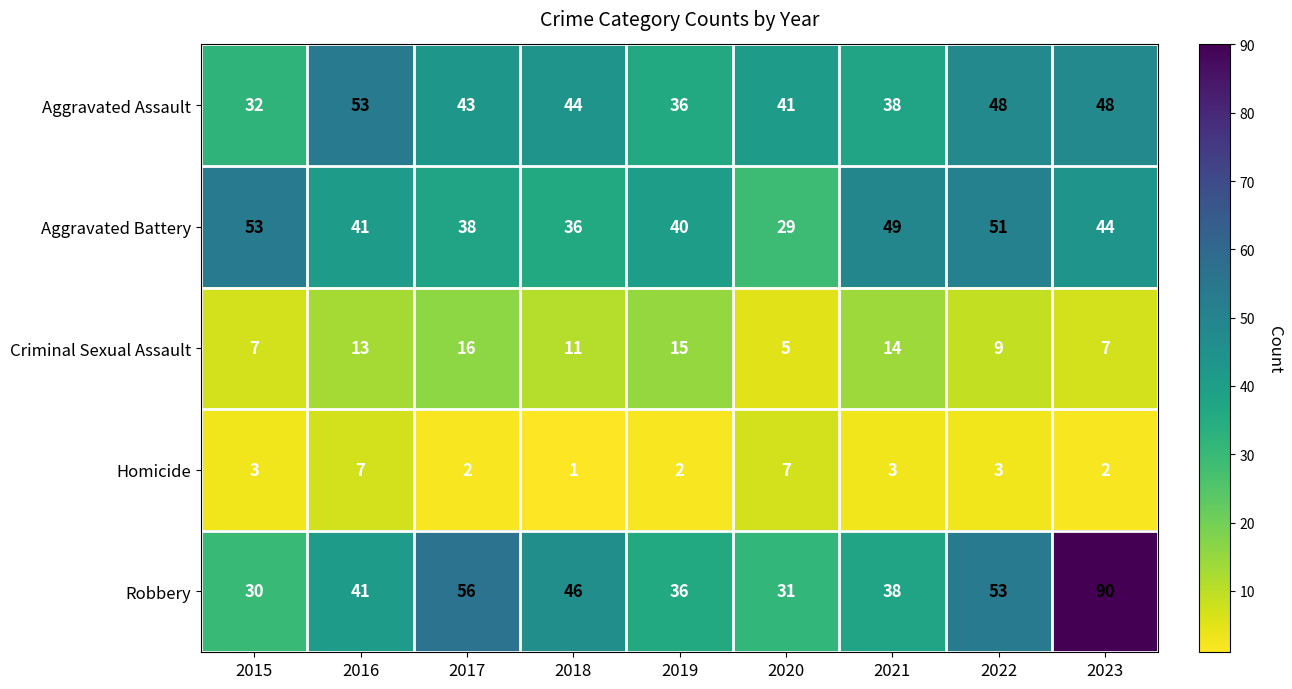

Which series has the largest range (max minus min)?

Robbery